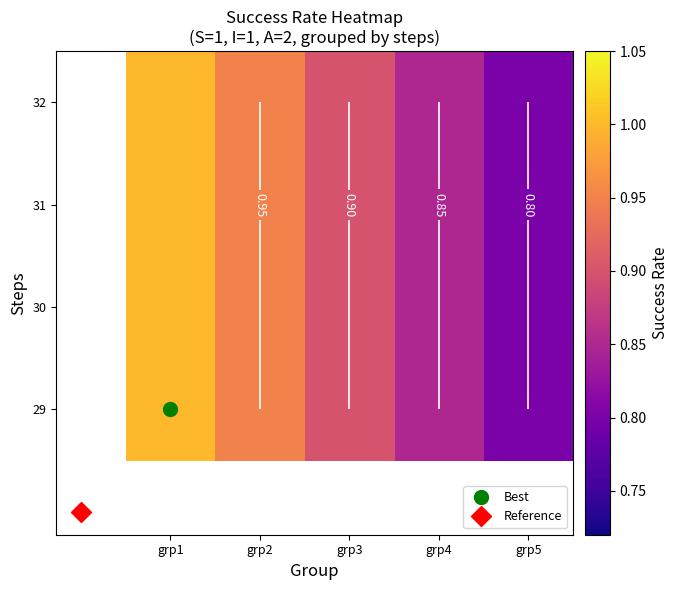

True or false: 31 has a value of 0.8 at grp4.

True